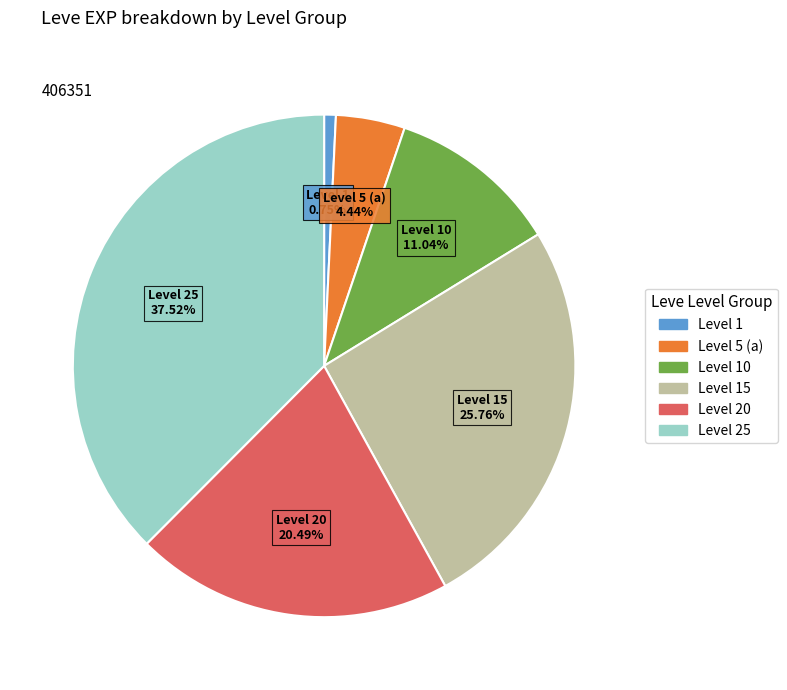

Is there a majority slice in this chart?

No